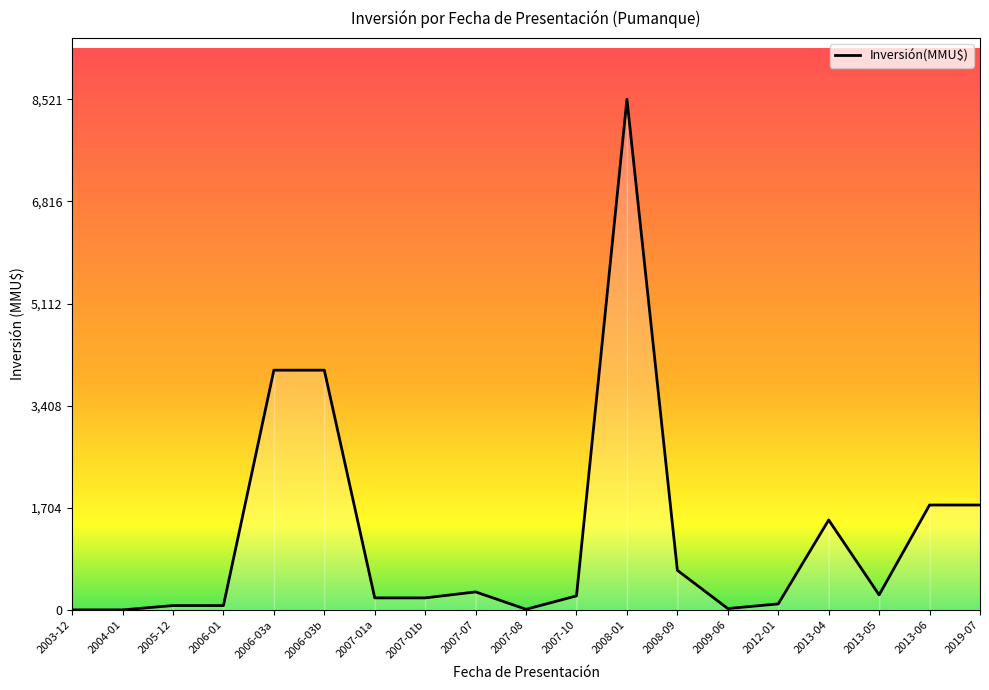

Which category has the highest value across all series?

2008-01